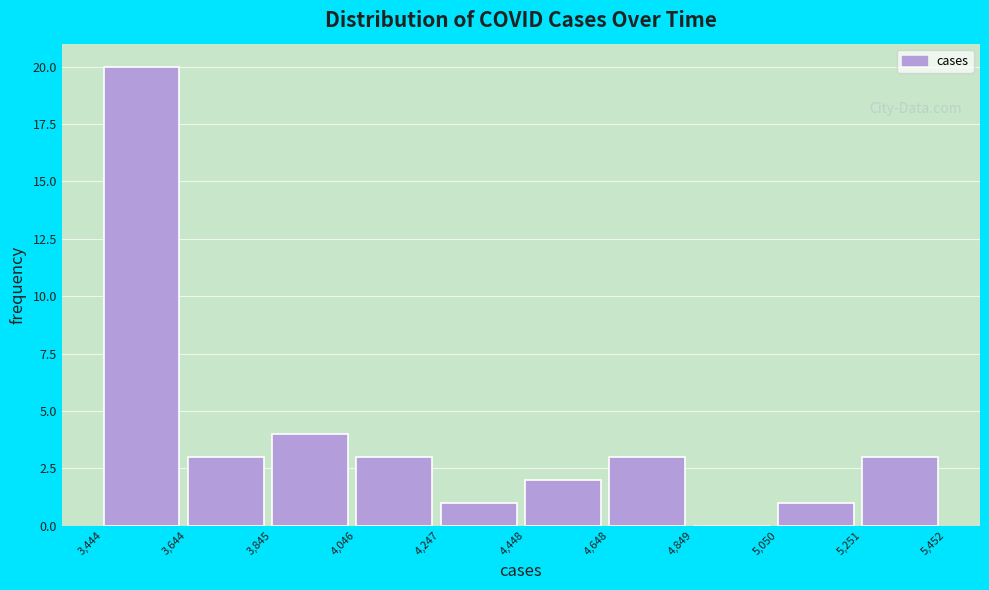

Which range on the x-axis has the tallest bar?

3,444 to 3,644